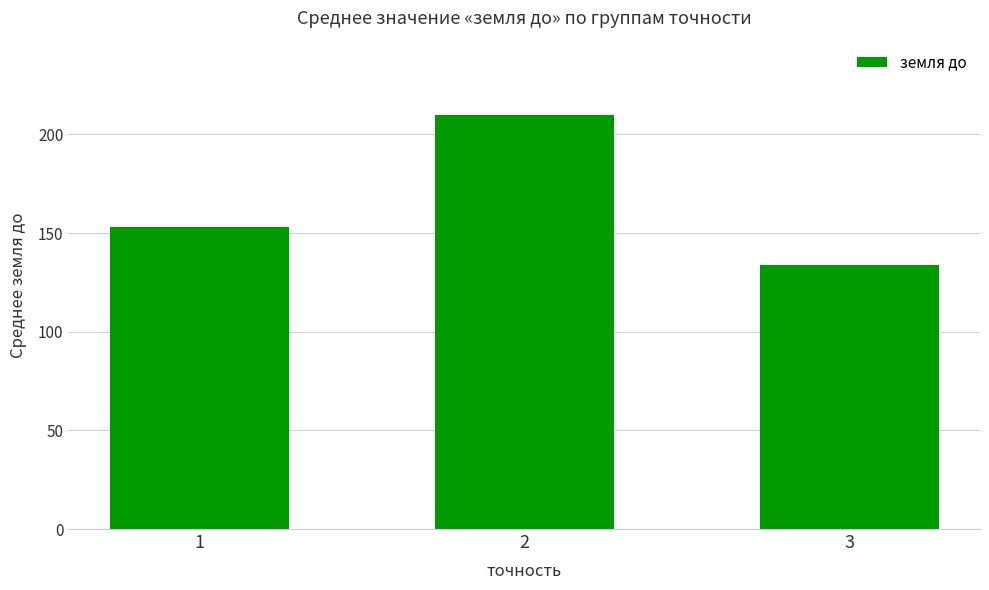

What is the change in value from 1 to 2?

+56.8